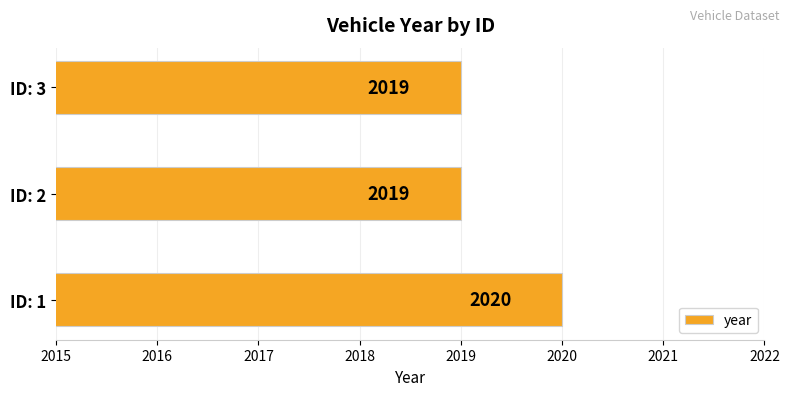

How many categories are shown in the chart?

3